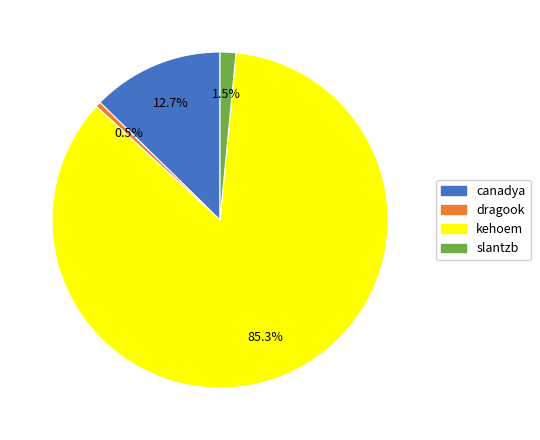

What is the smallest slice in the pie chart?

dragook